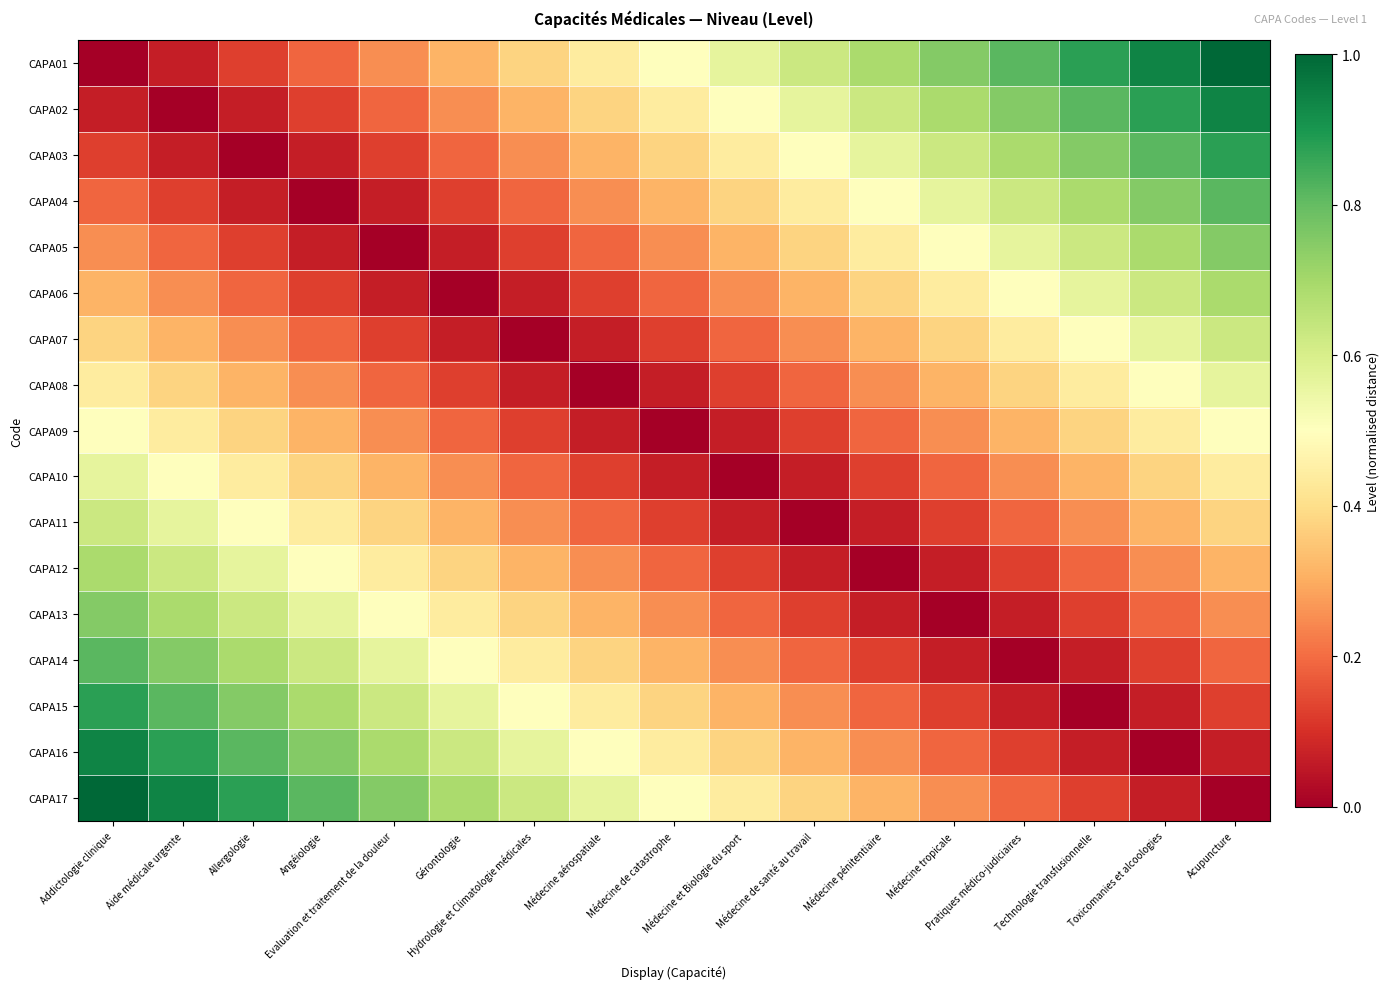

At which category is the sum across all series the highest?

Addictologie clinique